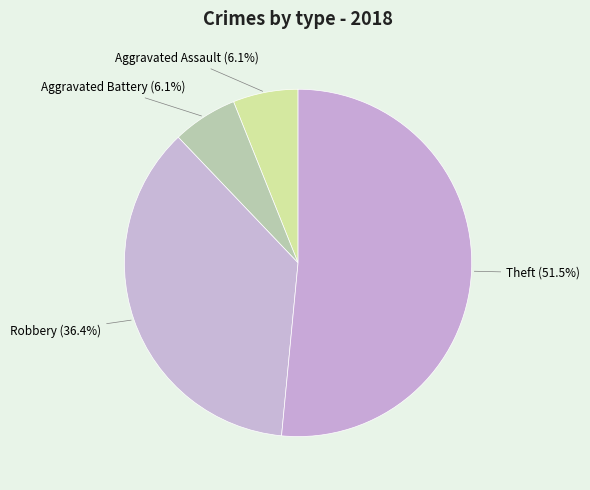

How many segments does this pie chart have?

4